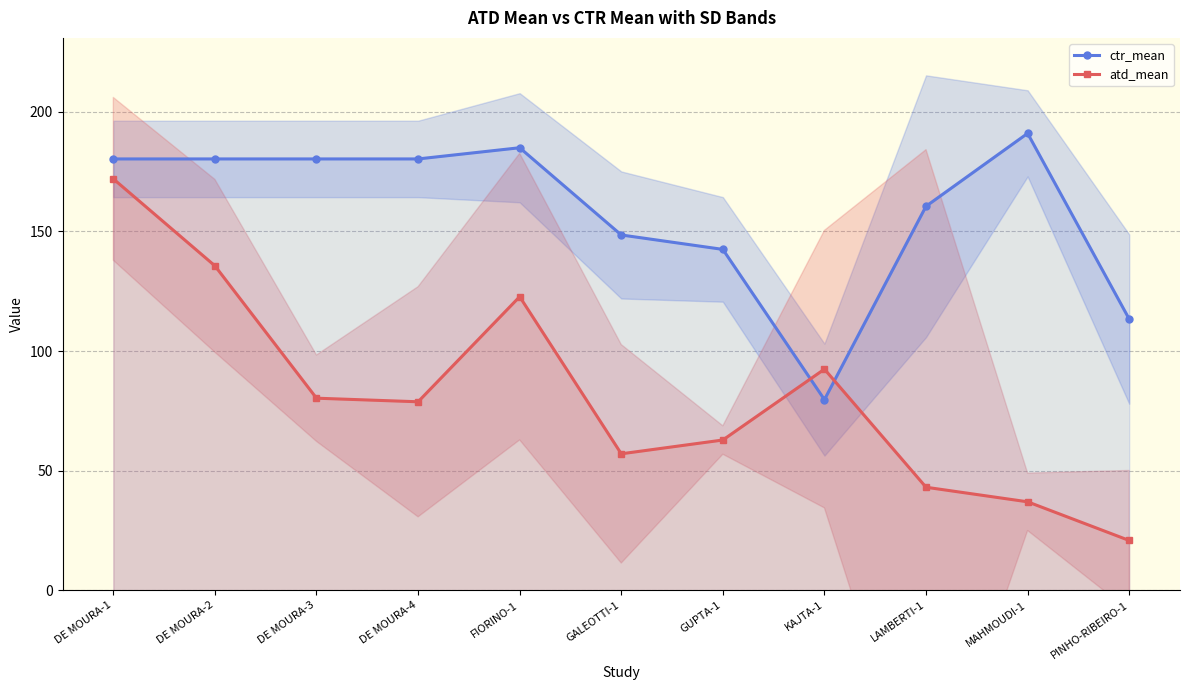

Where do ctr_mean and atd_mean first cross each other?

GUPTA-1 and KAJTA-1